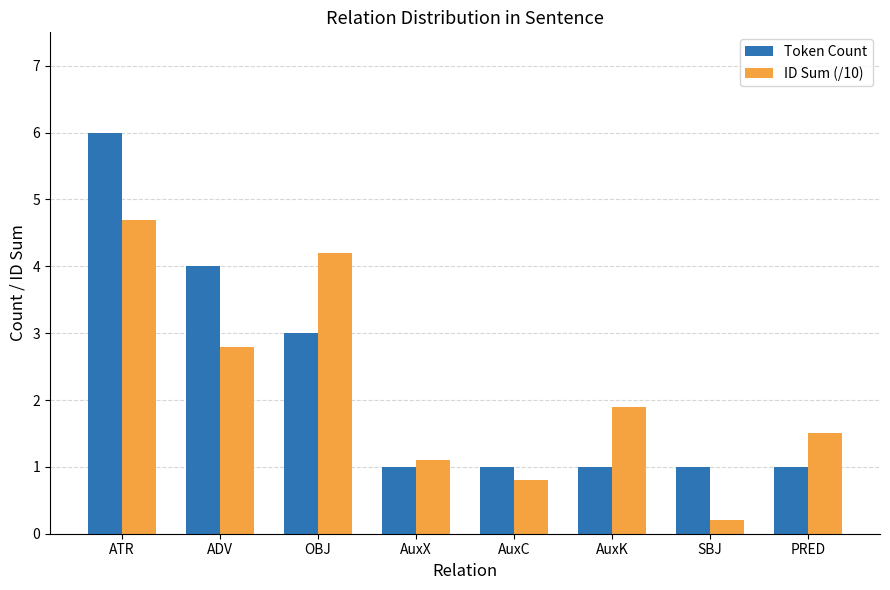

The ID Sum (/10) series shows 1.1 at AuxX. True or false?

True